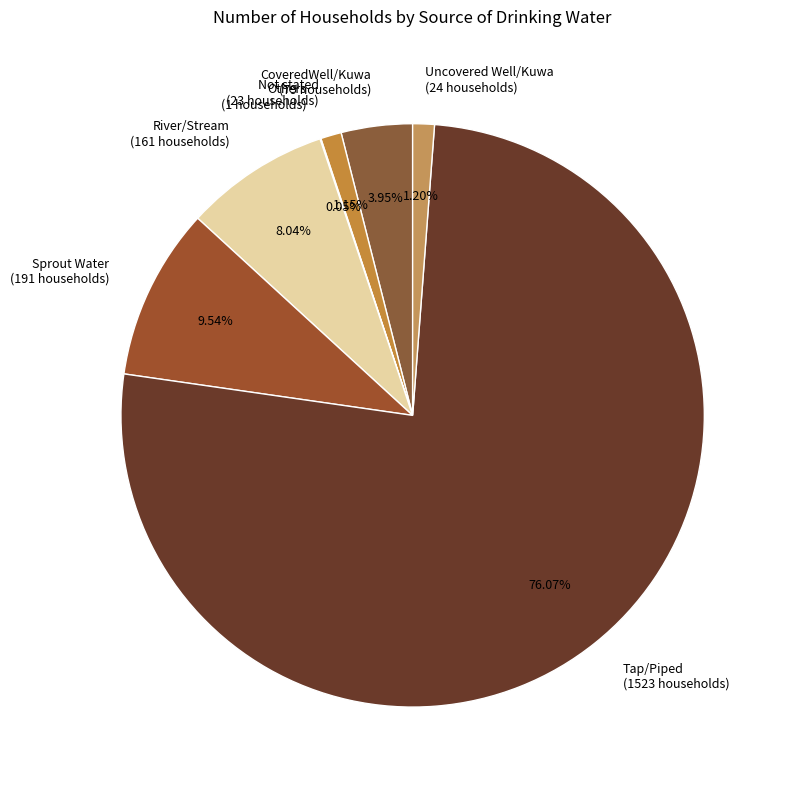

What percentage is the CoveredWell/Kuwa slice, to the nearest percent?

4%